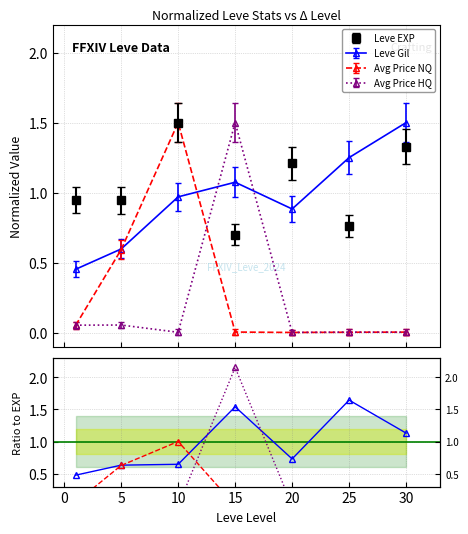

At how many categories does at least one series exceed 0?

7